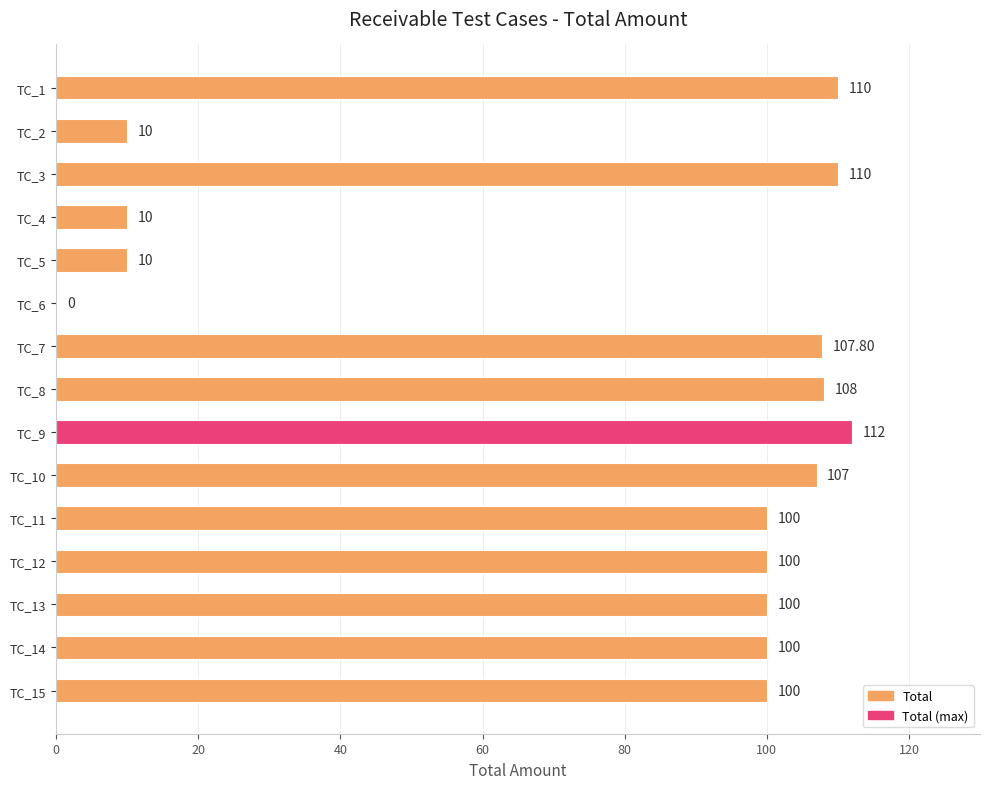

How many data points does each series have?

15